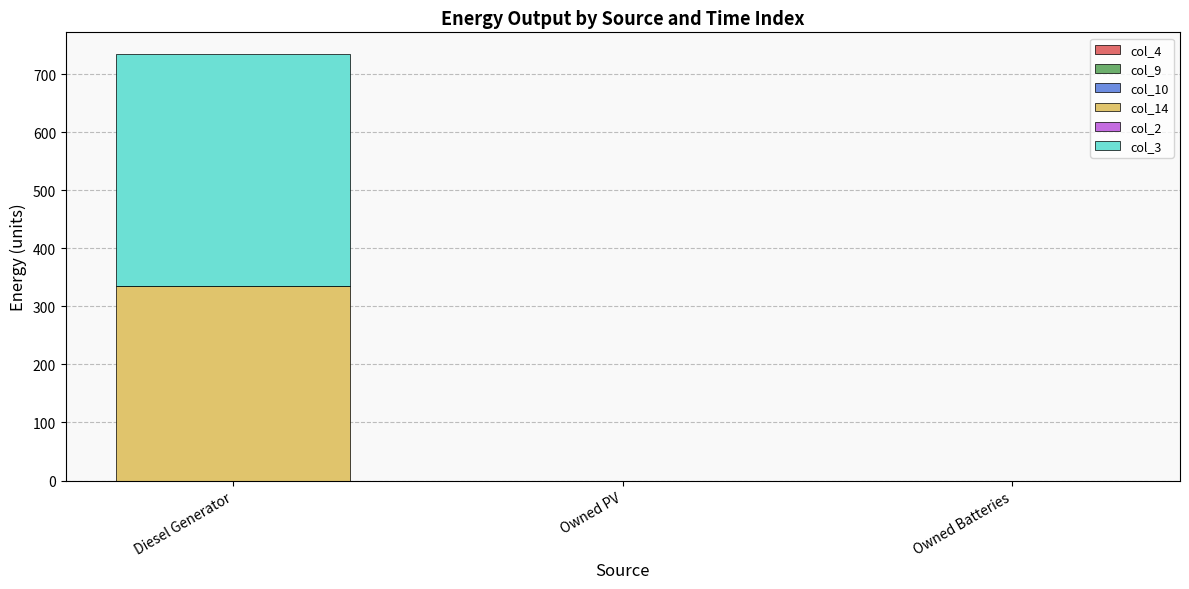

At which category is the sum across all series the highest?

Diesel Generator